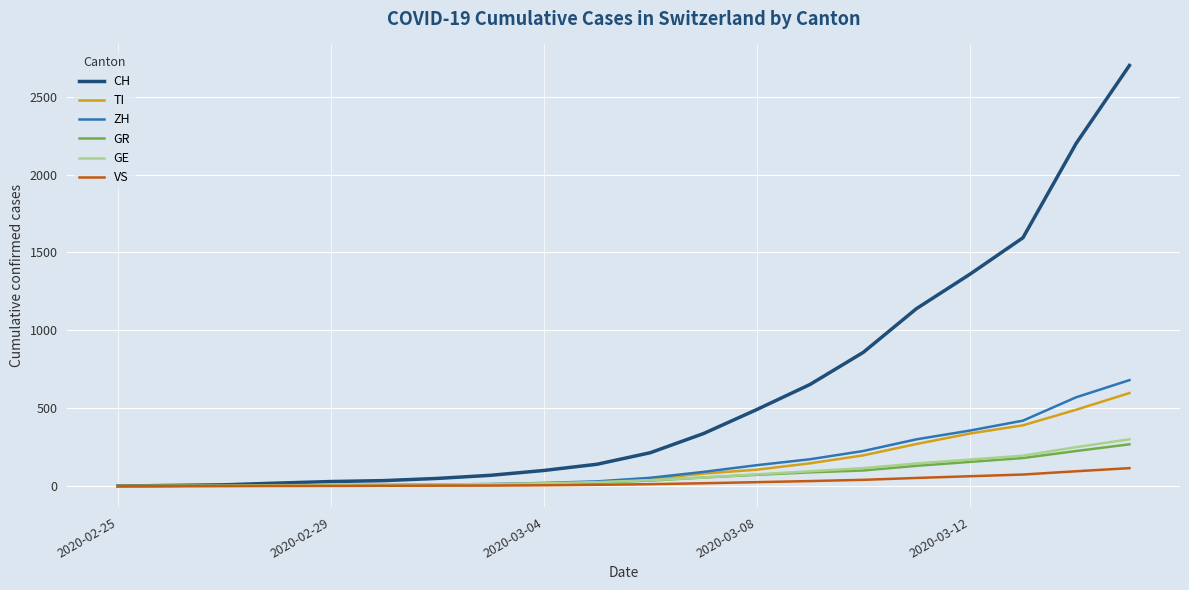

Does the chart have visible grid lines?

Yes